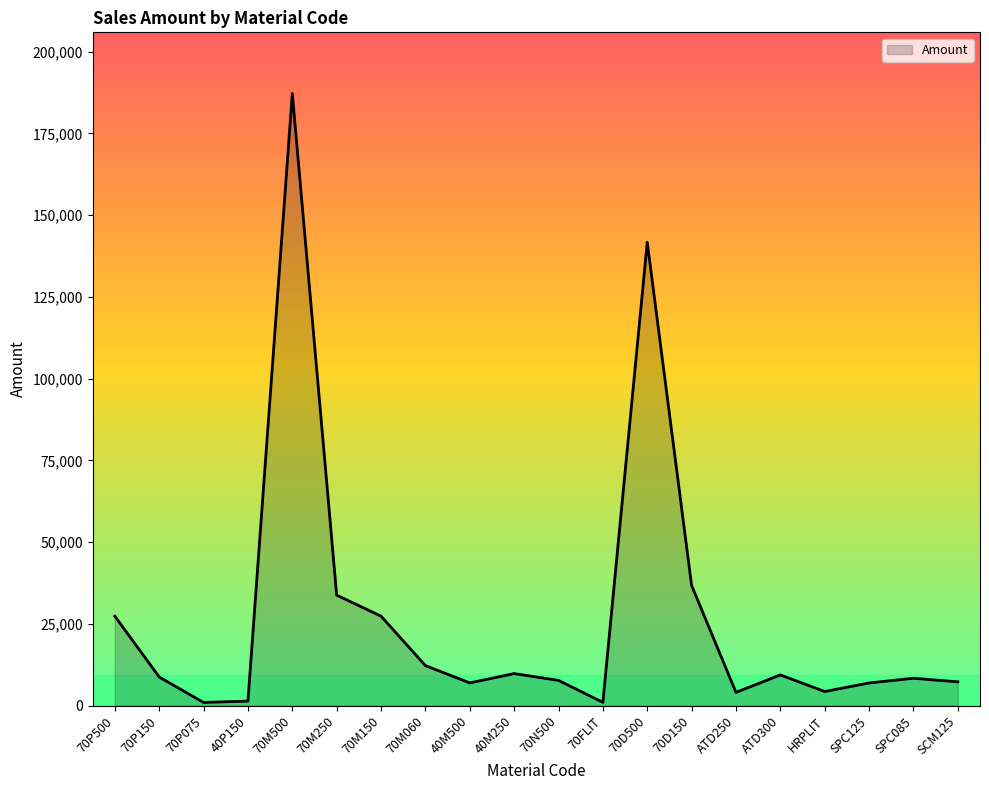

True or false: the data has more than 2 interior local peaks.

True